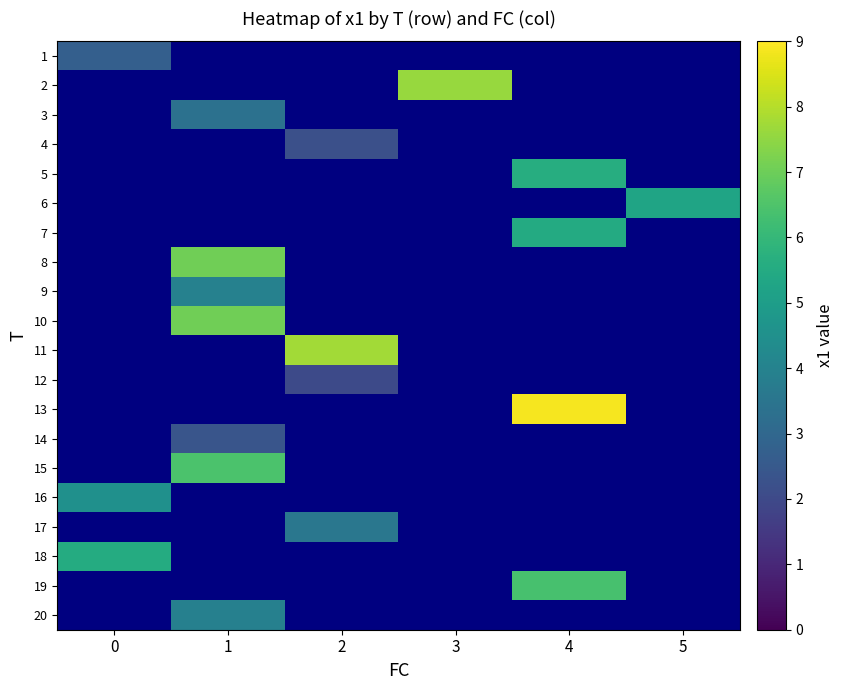

Between 5 and 2, which is larger?

2